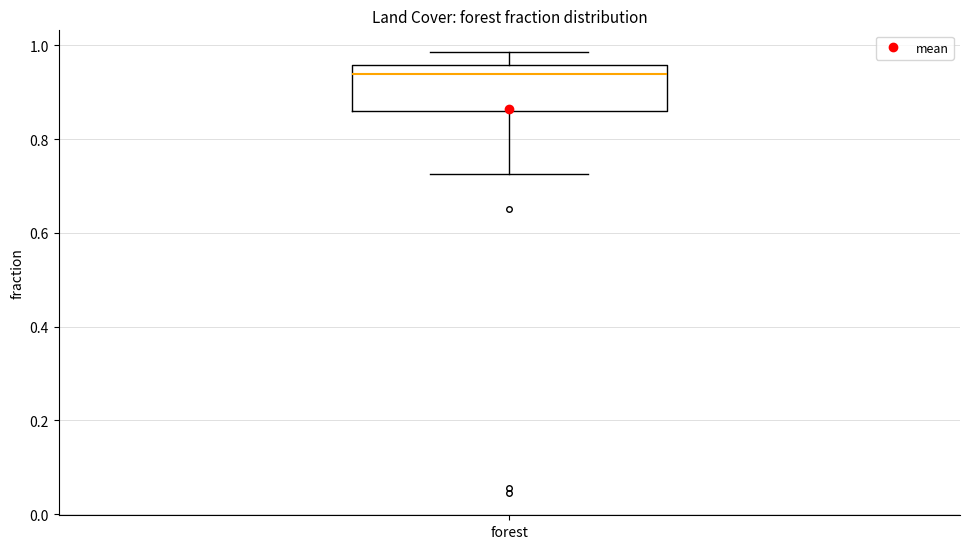

Where does the upper whisker of the box for forest end on the y-axis? The values are not printed on the chart, so give them approximately, as read against the axis.

0.98